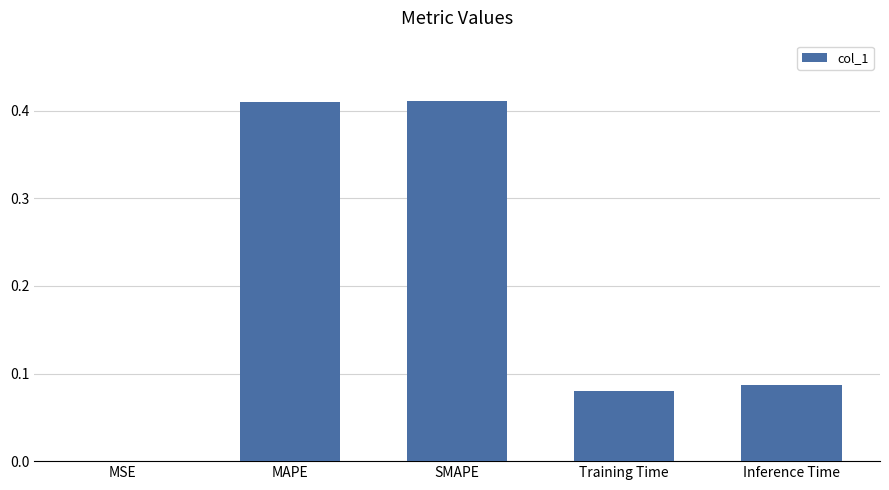

The value at SMAPE is 0.1. True or false?

False